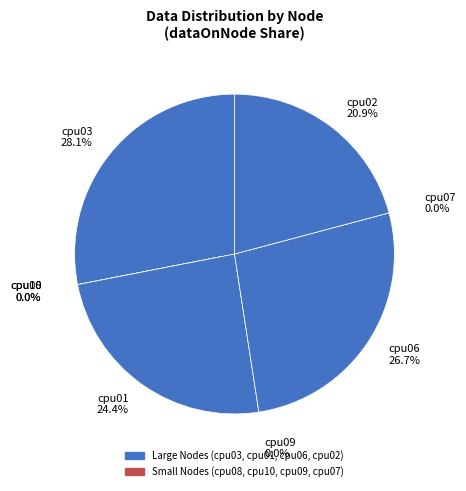

Is cpu09 the majority of the pie?

No